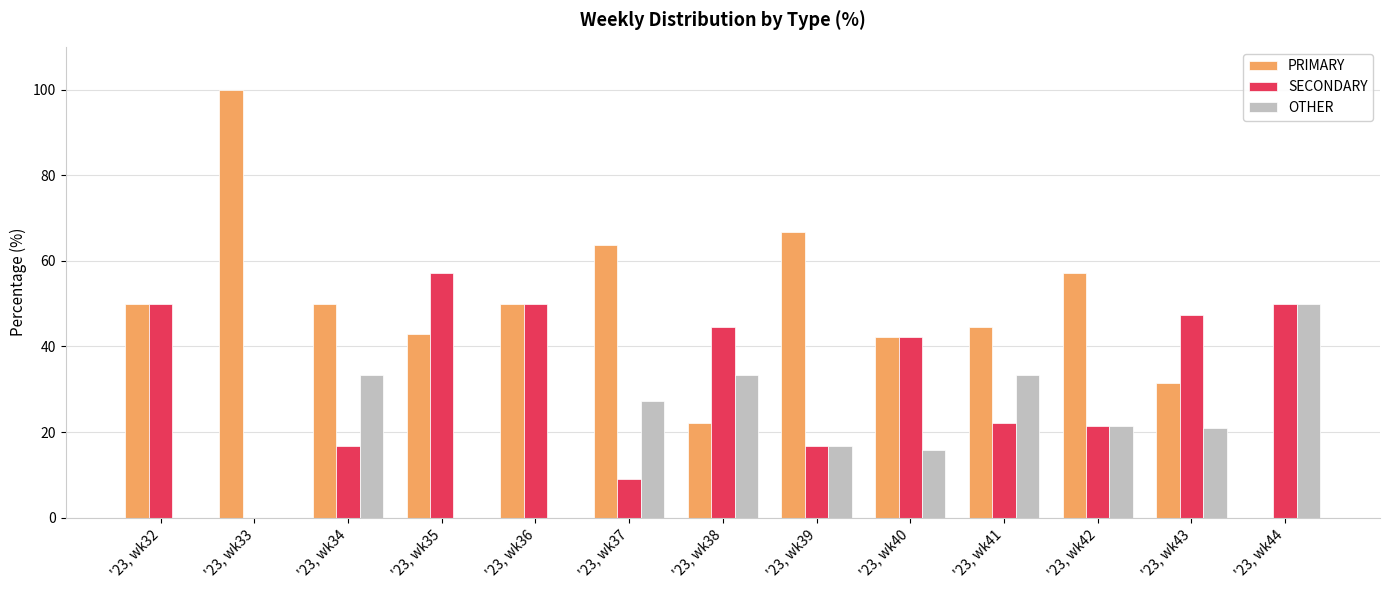

Which series has the largest total across all categories?

PRIMARY